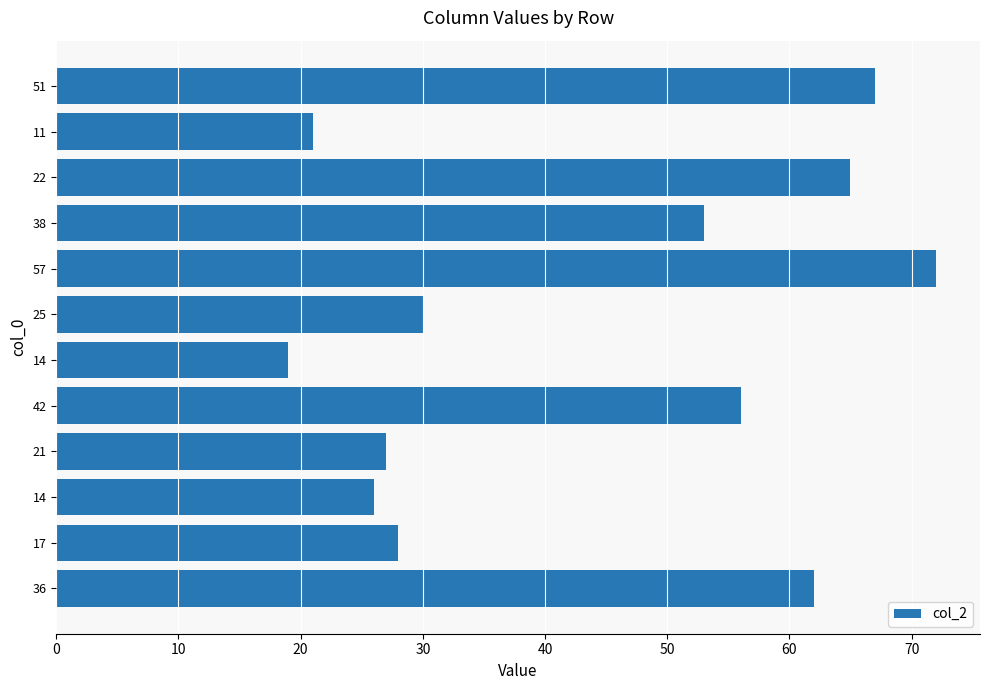

Are the bars horizontal?

Yes